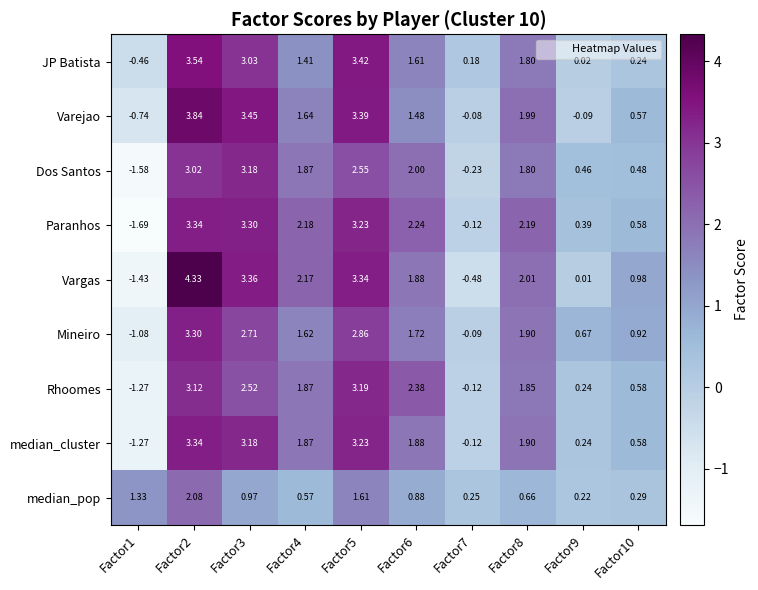

Is the value of JP Batista at Factor6 greater than the value of median_cluster at Factor5?

No